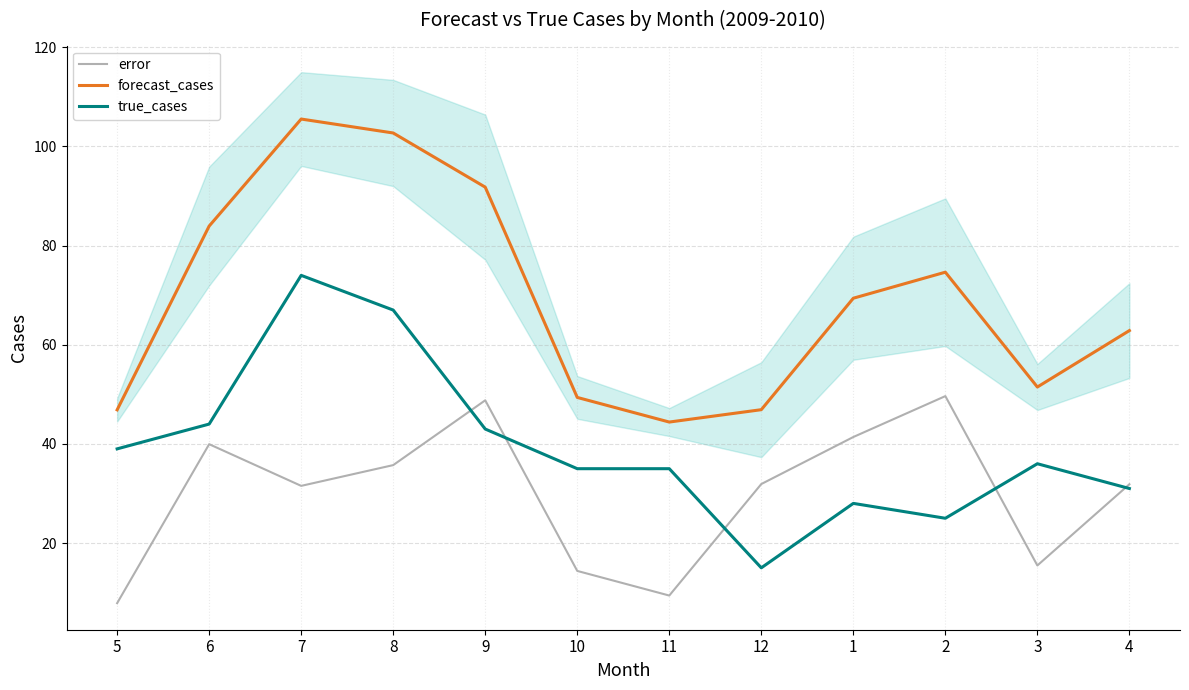

What position from the right is 7?

10